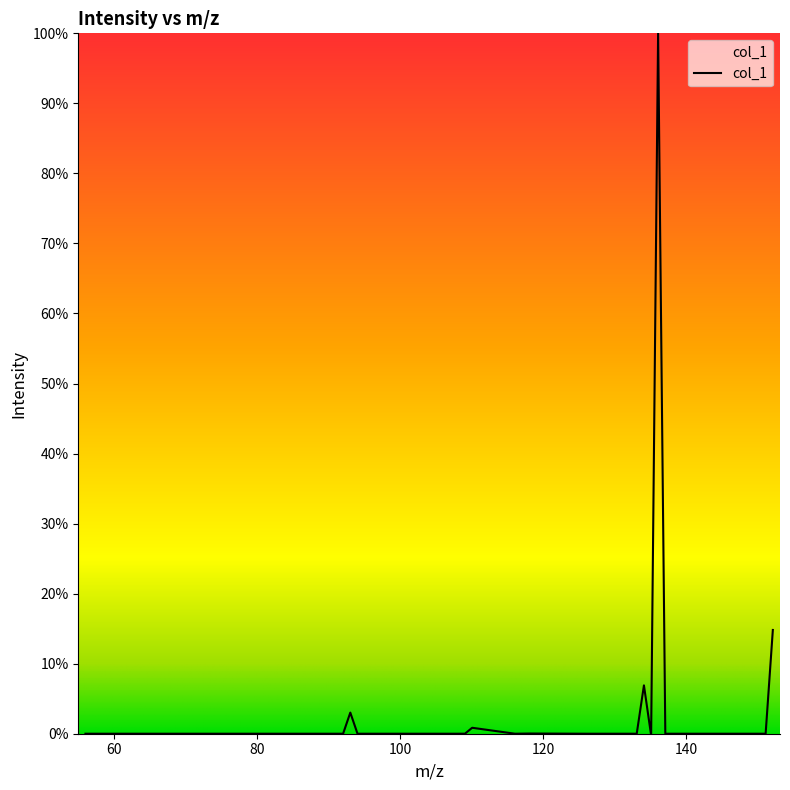

Where is the first local maximum?

59.037113